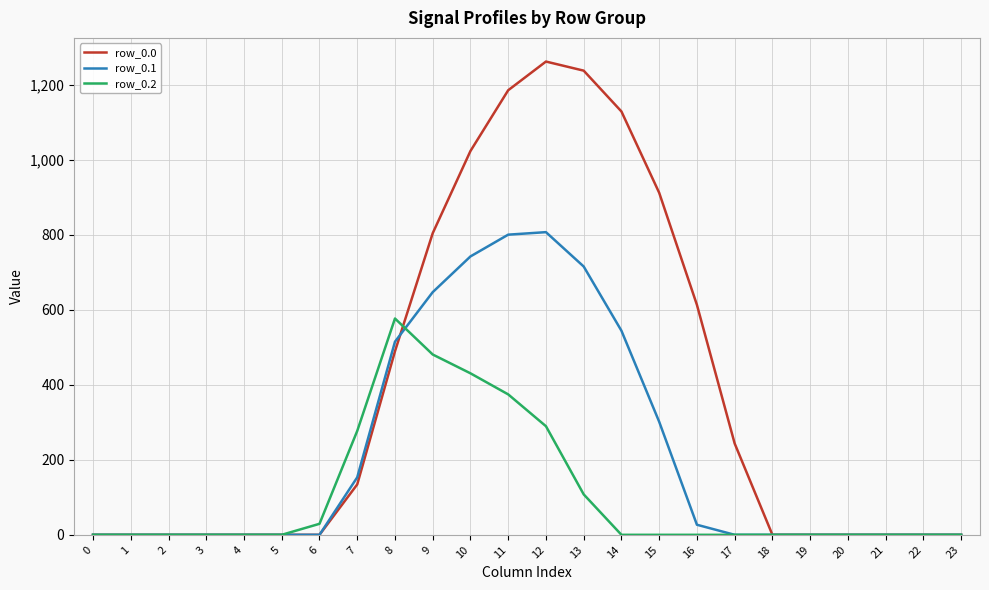

Which series has the largest total across all categories?

row_0.0